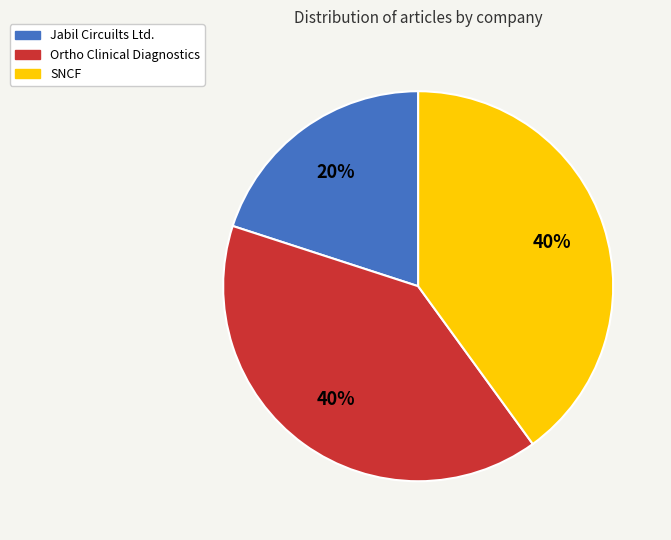

Is there a majority slice in this chart?

No